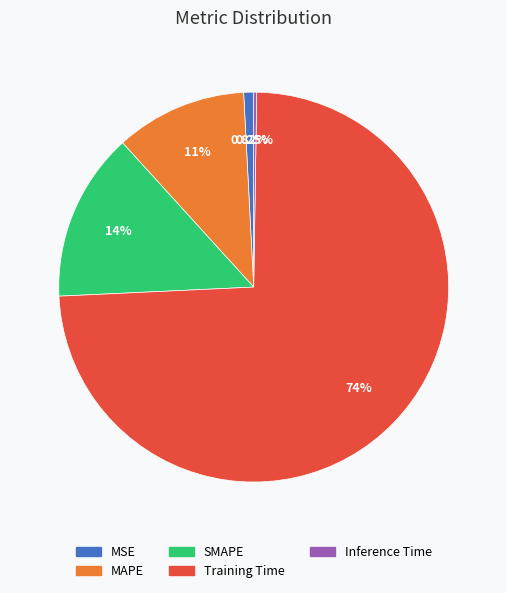

Is it true that MAPE is 11% of the pie?

True